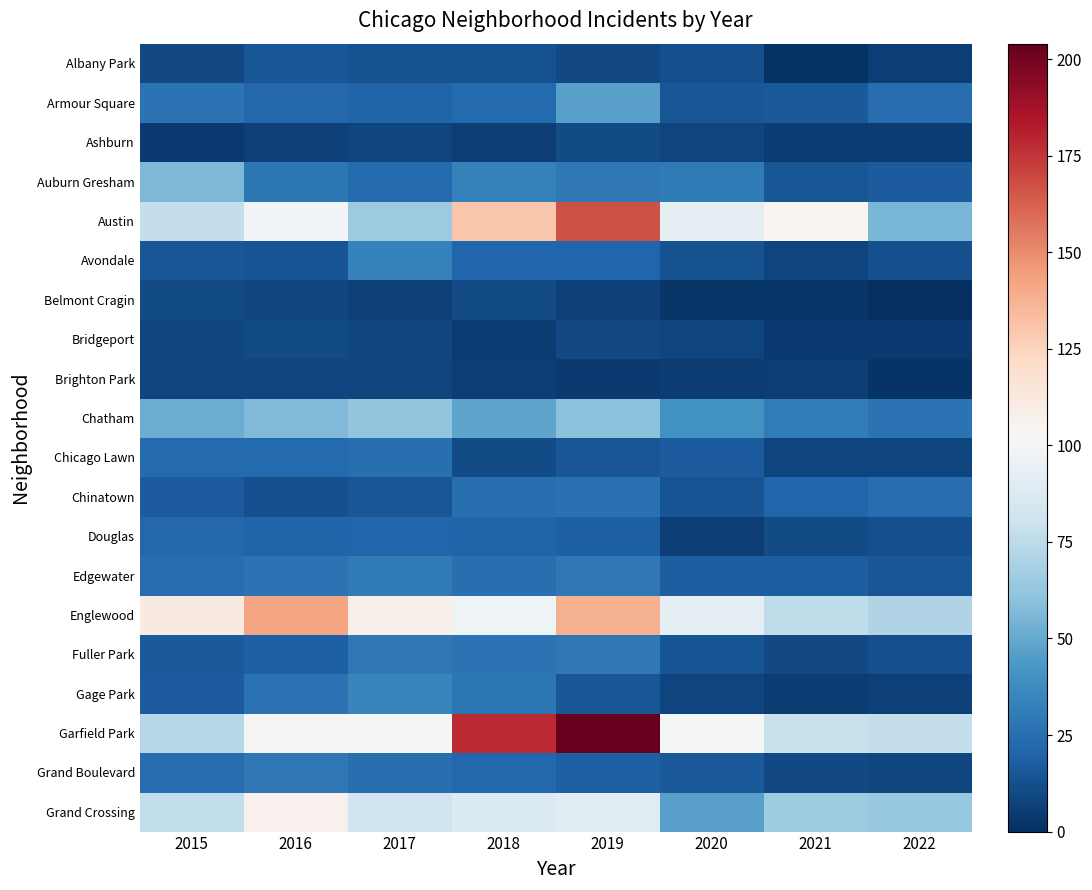

At how many categories does at least one series exceed 117?

3